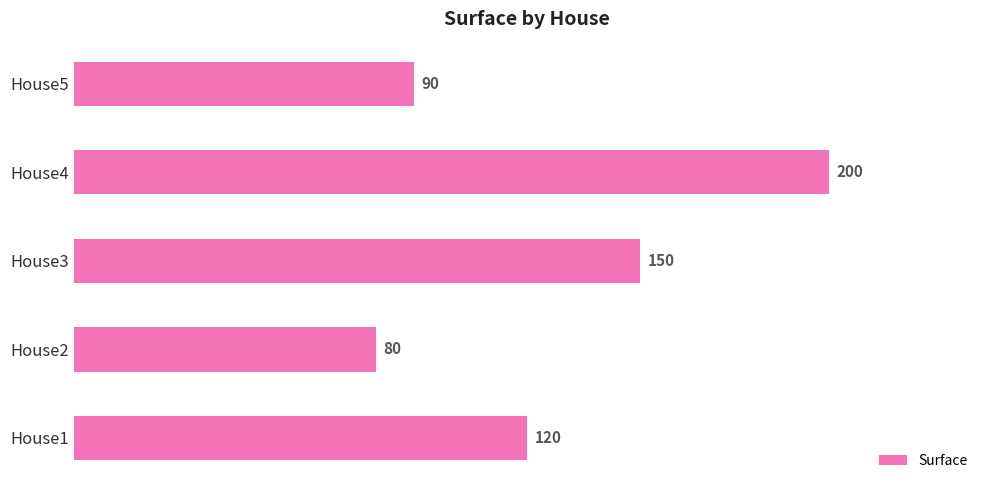

Which has a higher value, House1 or House2?

House1